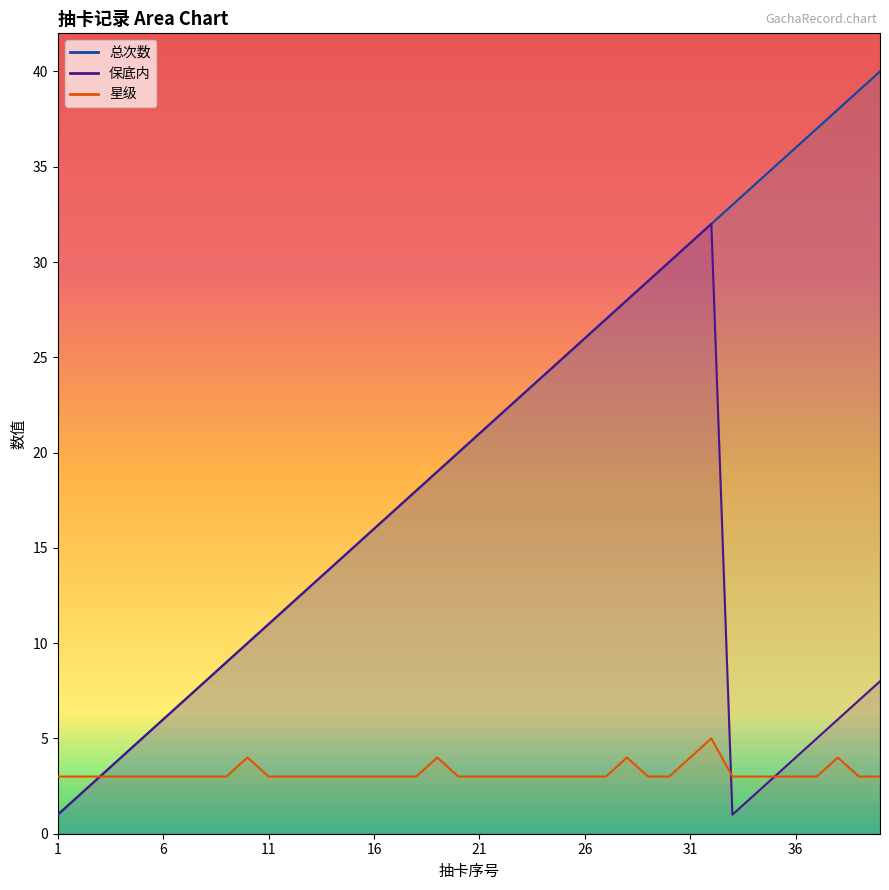

Which series changed the most between 16 and 18?

总次数